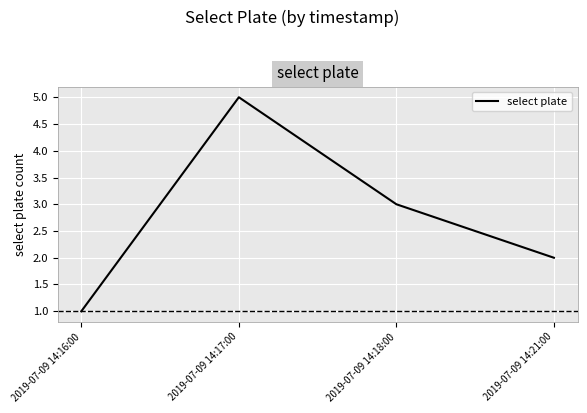

Reading left to right, extract all data points from this chart.

2019-07-09 14:16:00=1	2019-07-09 14:17:00=5	2019-07-09 14:18:00=3	2019-07-09 14:21:00=2